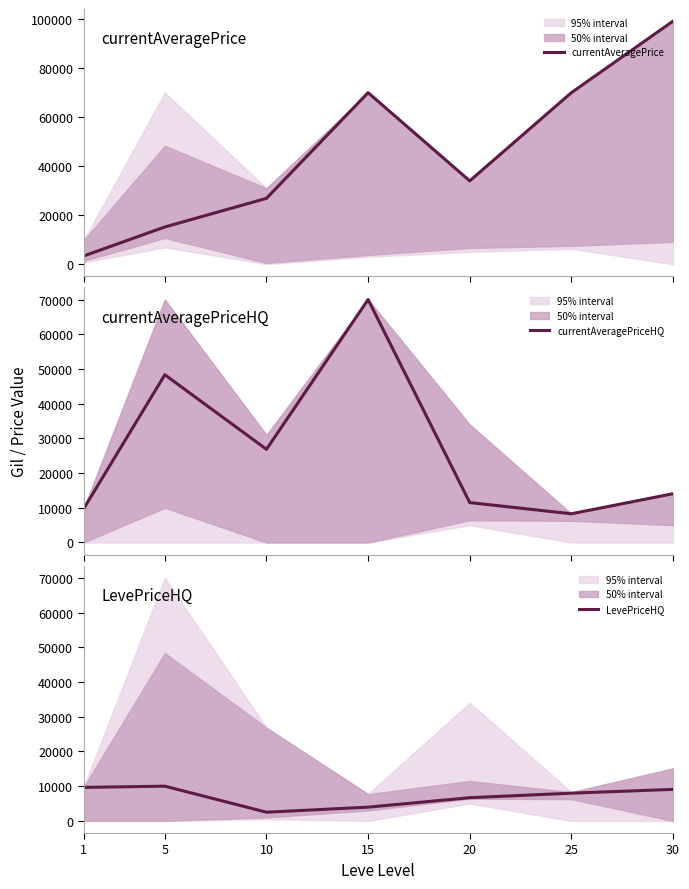

Which series has the largest range (max minus min)?

currentAveragePrice